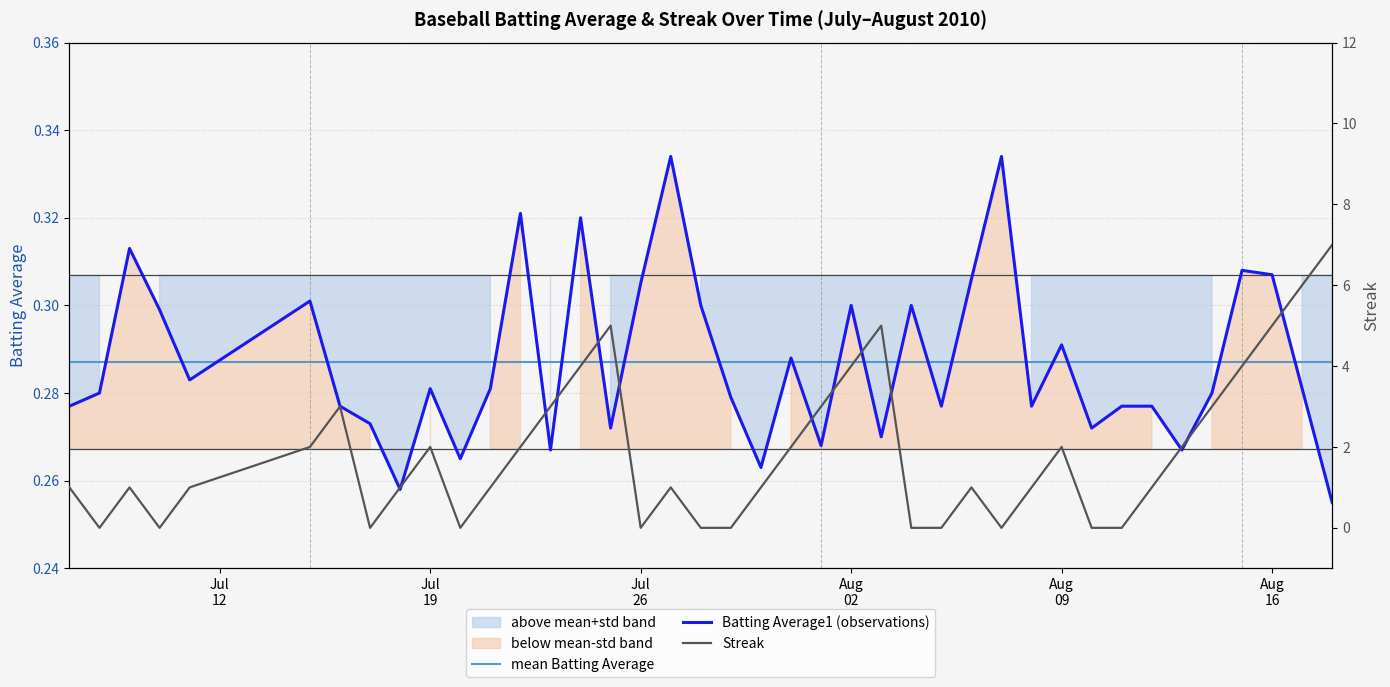

What are all the series names shown in the legend?

Batting Average1, Streak